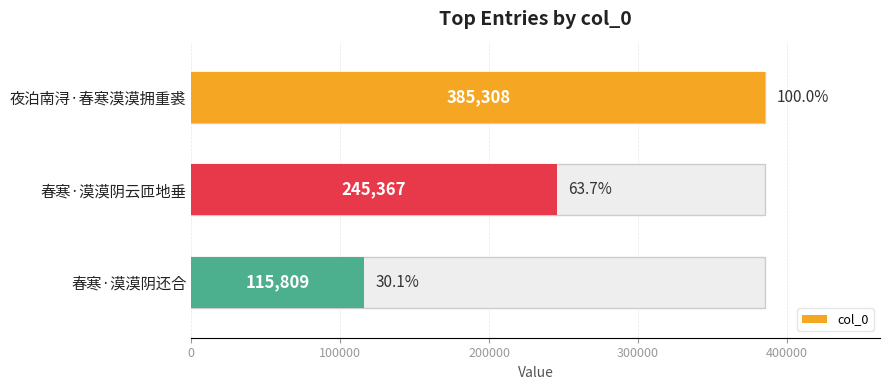

What is the difference between the maximum and minimum values?

269499